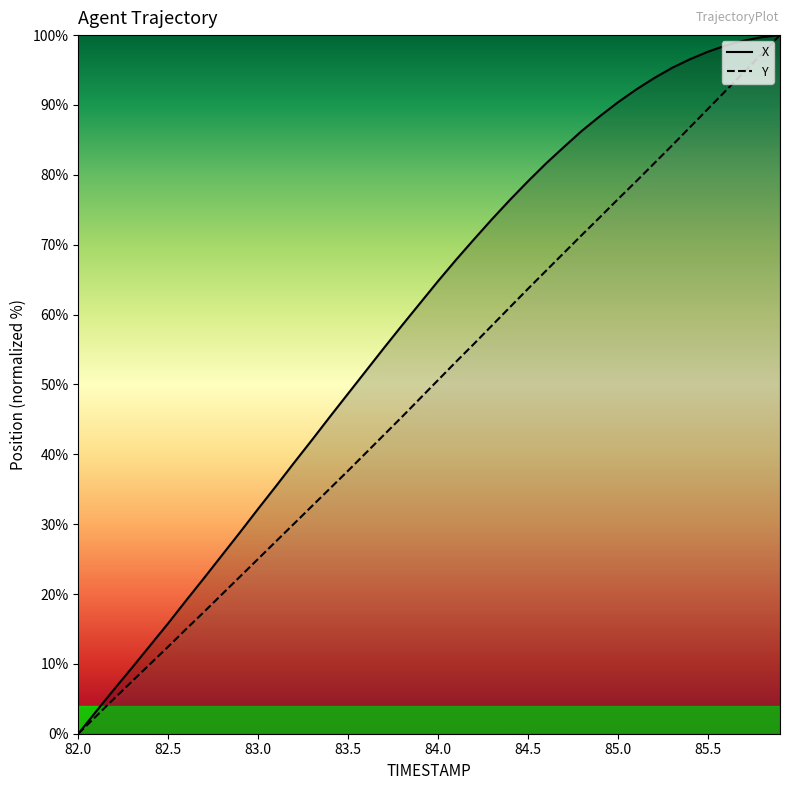

At which label does X first exceed 64?

84.0